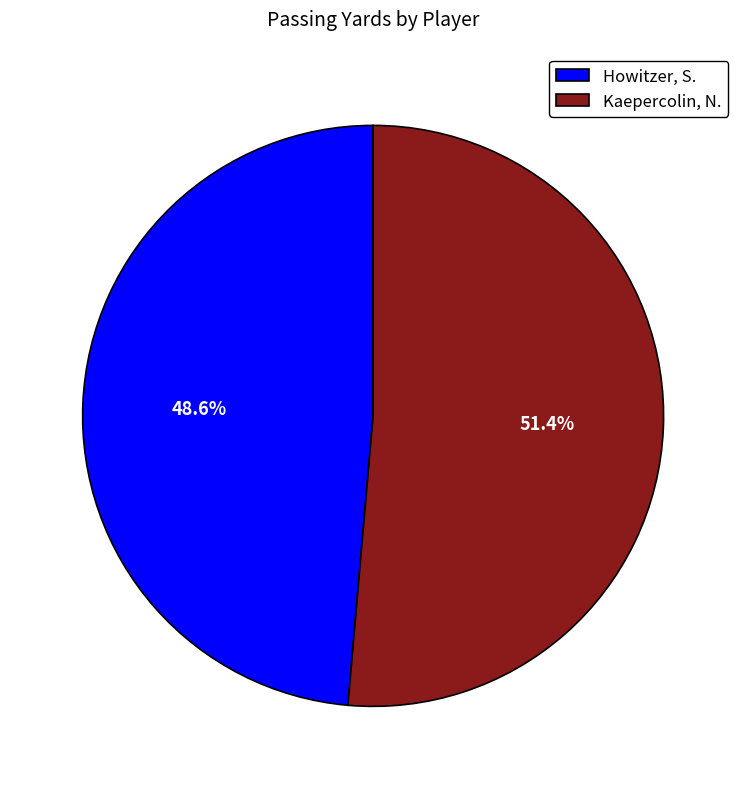

To the nearest percent, what portion does Howitzer, S. represent?

49%